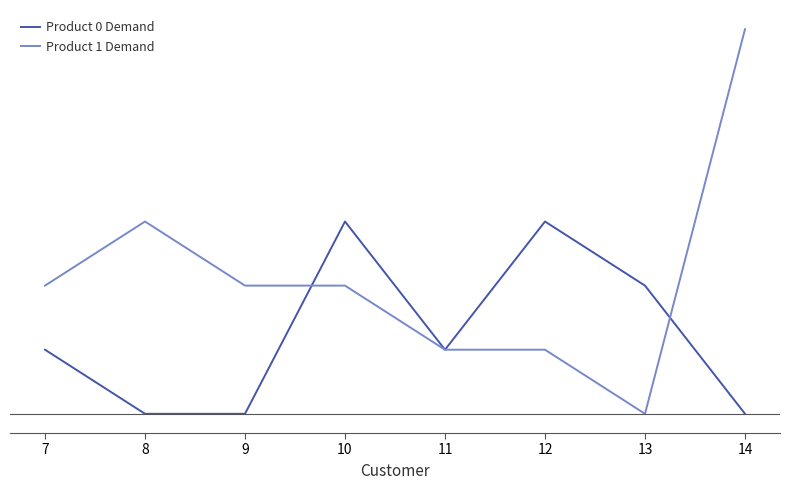

Which has a higher value, 12 or 8?

12